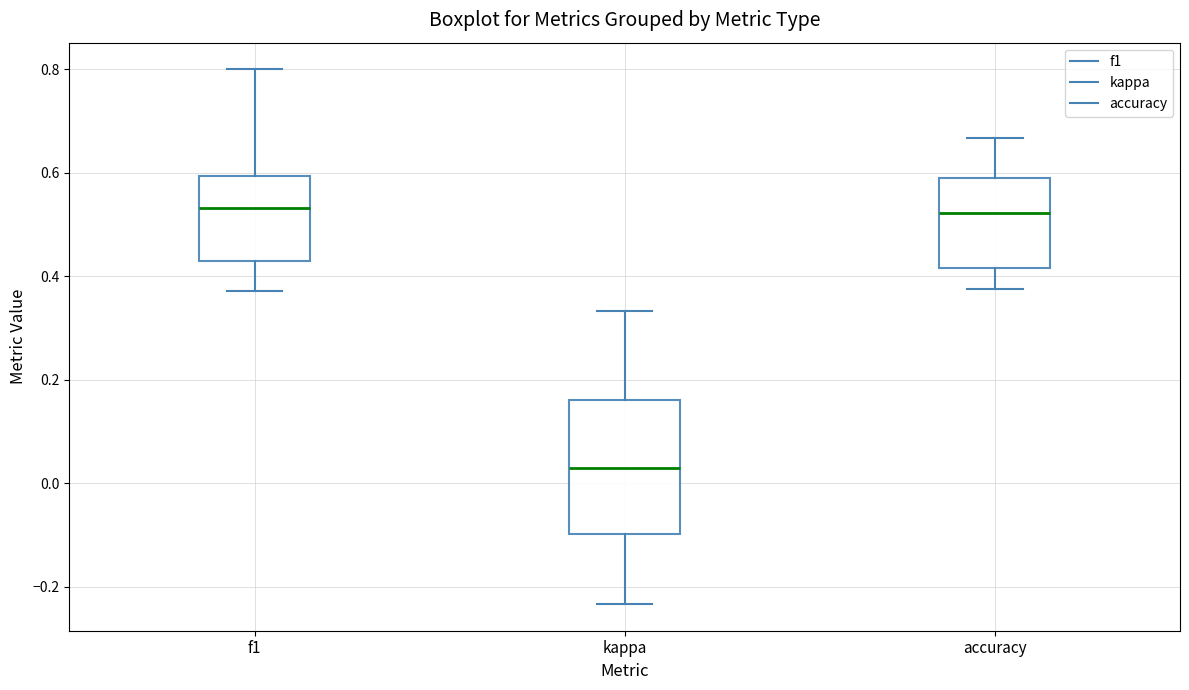

Reading left to right, transcribe this box plot: for each box, give where its median line is, the range the box spans, and where its two whiskers end, as read against the y-axis. The values are not printed on the chart, so give them approximately, as read against the axis.

f1: median 0.54, box 0.42 to 0.60, whiskers 0.38 to 0.80
kappa: median 0.04, box -0.10 to 0.16, whiskers -0.24 to 0.34
accuracy: median 0.52, box 0.42 to 0.60, whiskers 0.38 to 0.66